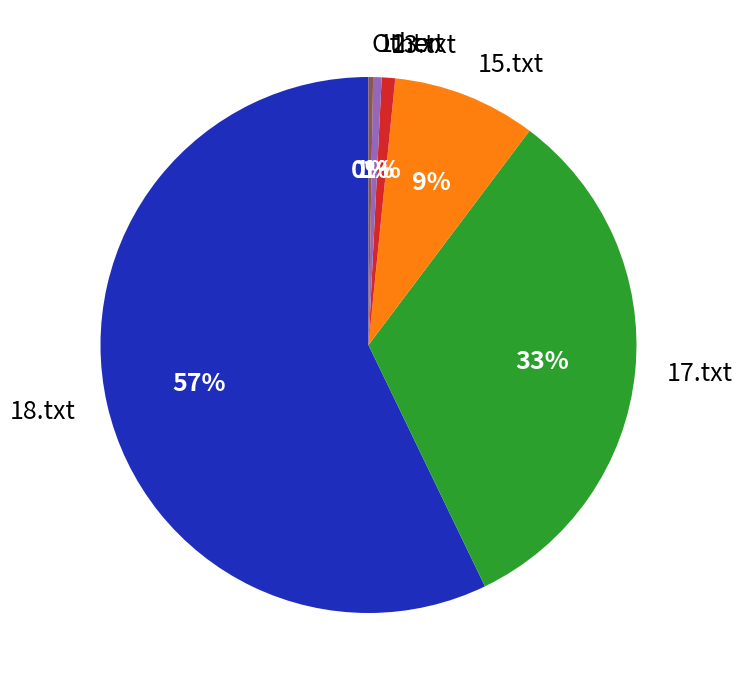

To the nearest percent, what is the average slice percentage?

17%